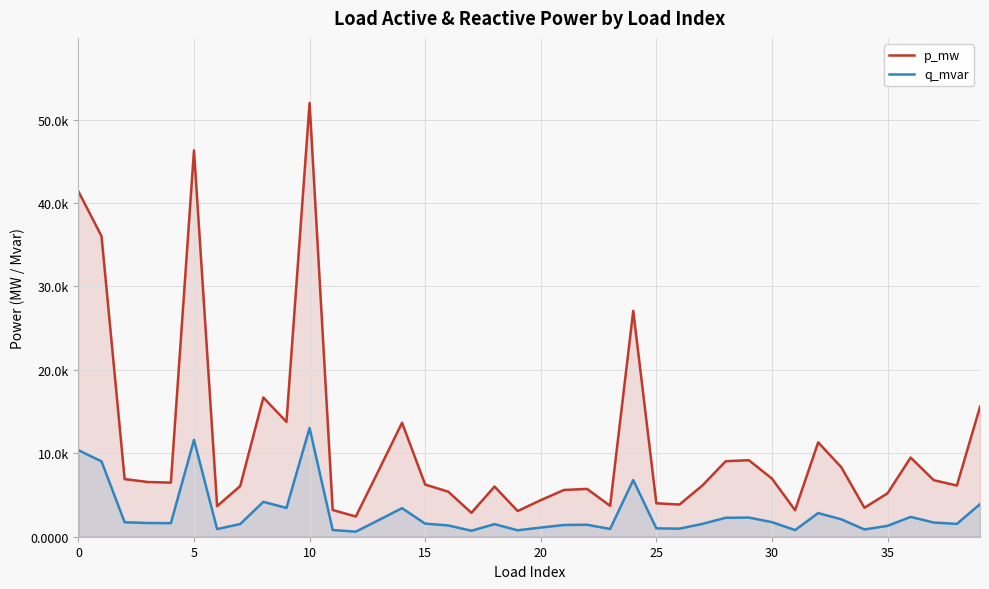

True or false: q_mvar and p_mw cross at least once.

False